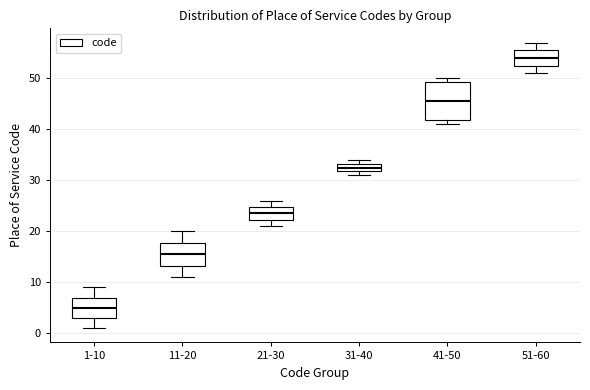

Reading left to right, read every box against the y-axis: the position of its median line, the range the box covers, and the ends of its whiskers. The values are not printed on the chart, so give them approximately, as read against the axis.

1-10: median 5, box 3 to 7, whiskers 1 to 9
11-20: median 16, box 13 to 18, whiskers 11 to 20
21-30: median 24, box 22 to 25, whiskers 21 to 26
31-40: median 33 (inside the box), box 32 to 33, whiskers 31 to 34
41-50: median 46, box 42 to 49, whiskers 41 to 50
51-60: median 54, box 53 to 56, whiskers 51 to 57